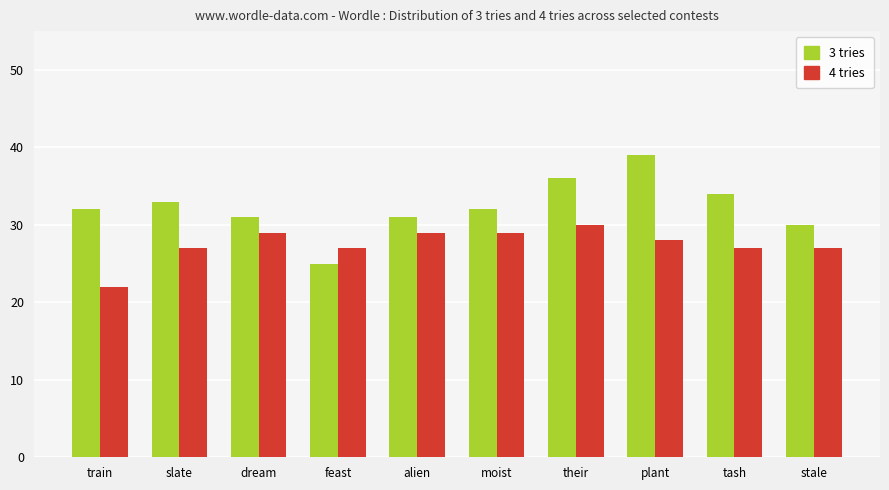

Reading right to left, what are all the values shown in this chart?

3 tries: 30	34	39	36	32	31	25	31	33	32
4 tries: 27	27	28	30	29	29	27	29	27	22